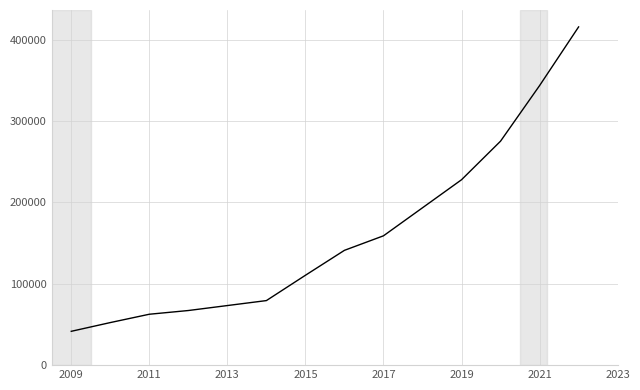

What is the difference between the maximum and minimum values?

374171.9